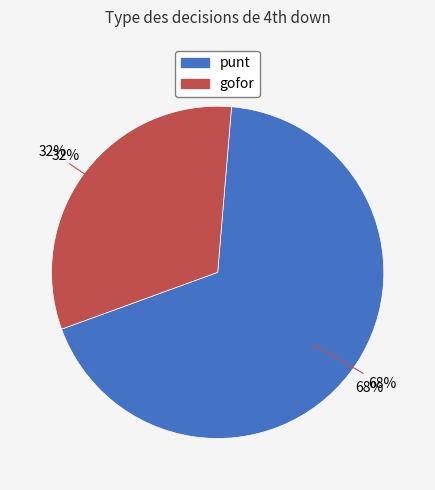

Is there any slice that represents more than half of the pie?

No